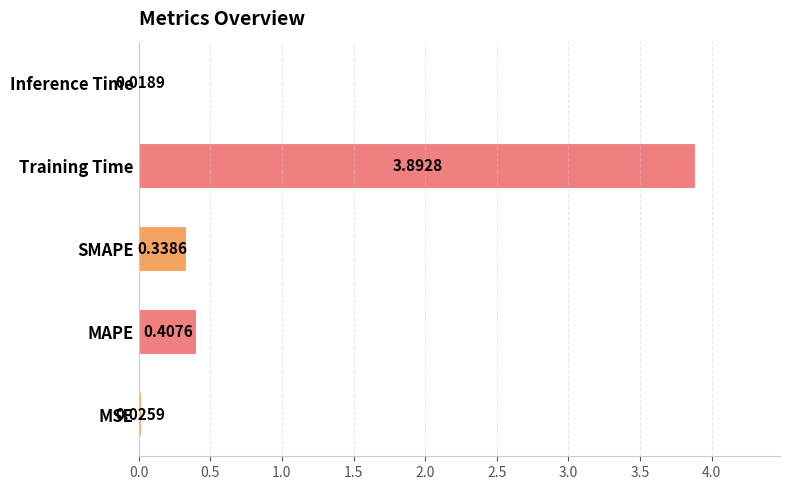

What is the change in value from MAPE to Training Time?

+3.5